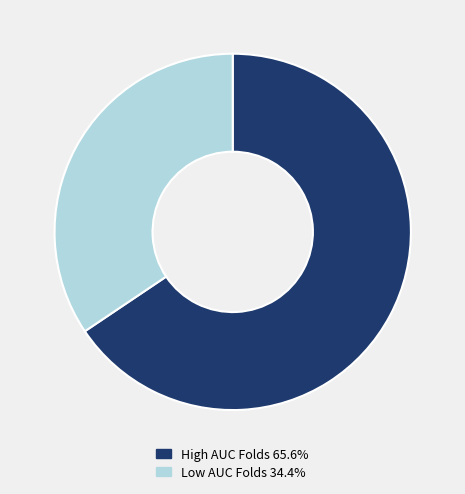

Is there a majority slice in this chart?

Yes